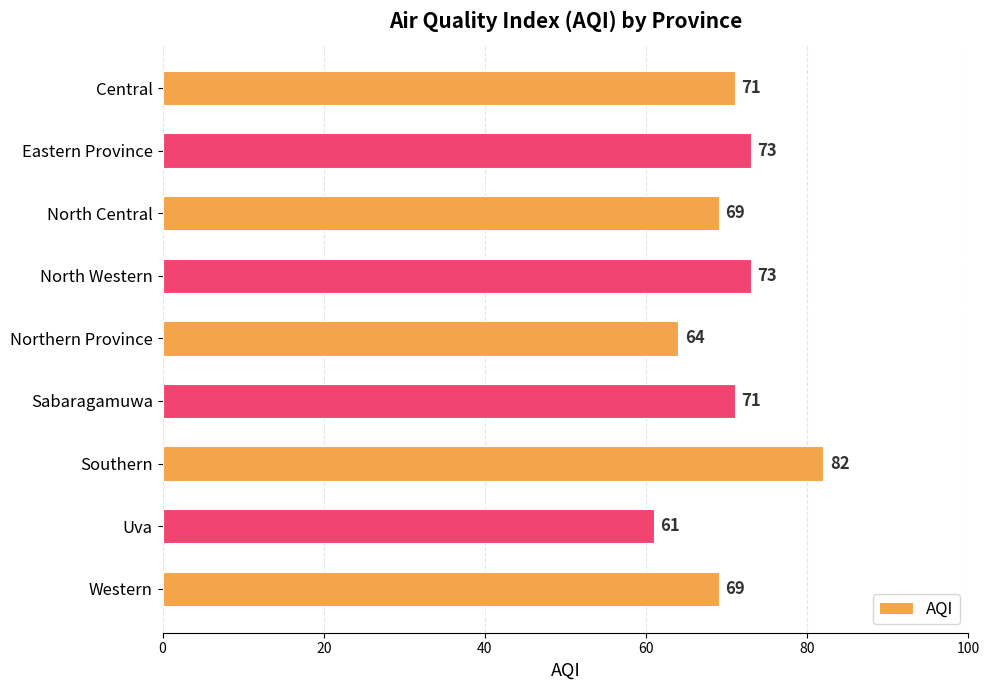

What is the difference between the maximum and minimum values?

21